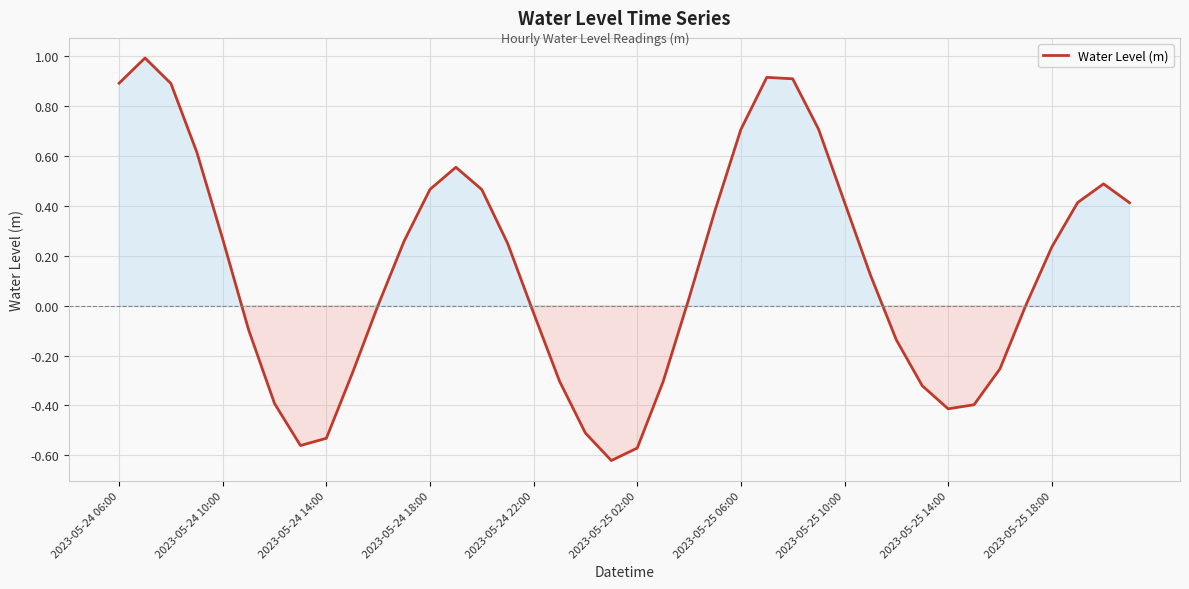

What is the greatest value displayed?

1.0